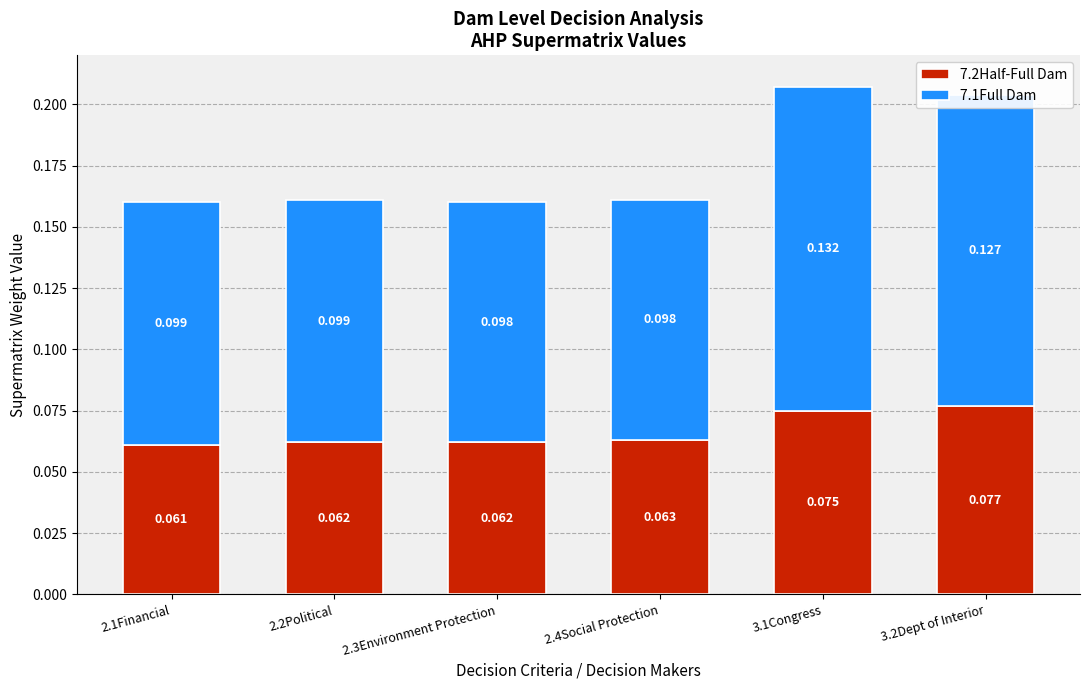

Does the chart contain stacked bars?

Yes